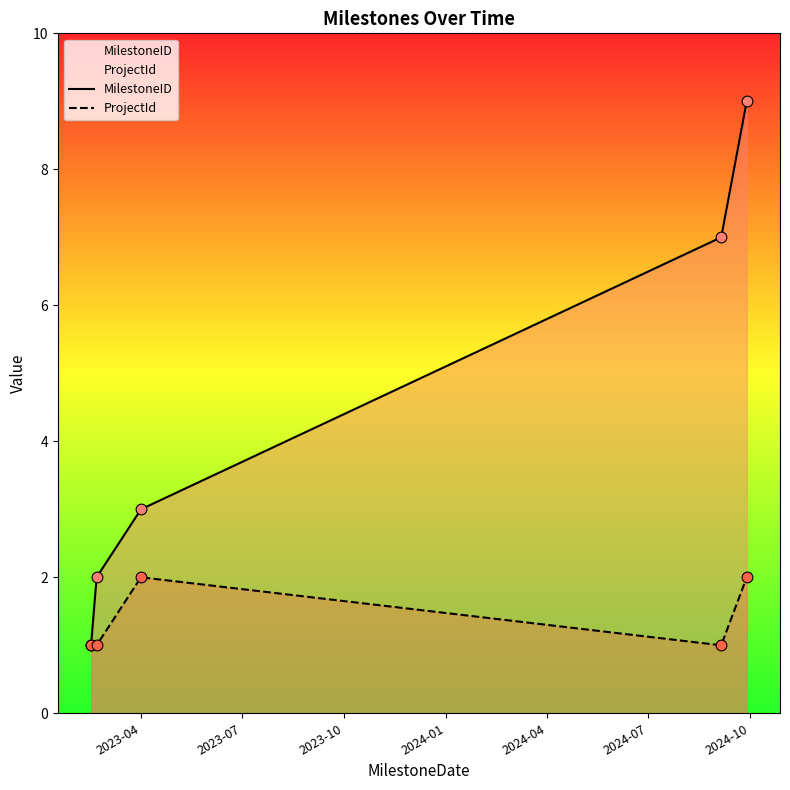

Which series has the widest spread of values?

MilestoneID